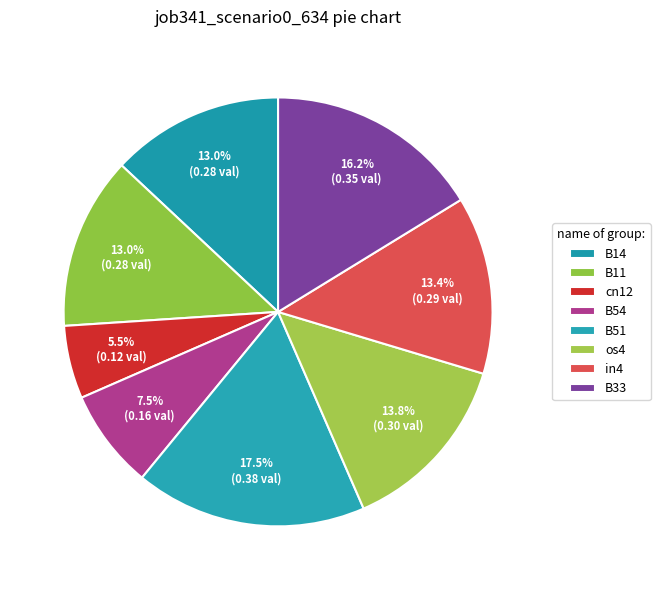

To the nearest percent, what is the difference between the B11 and B51 slice percentages?

4%